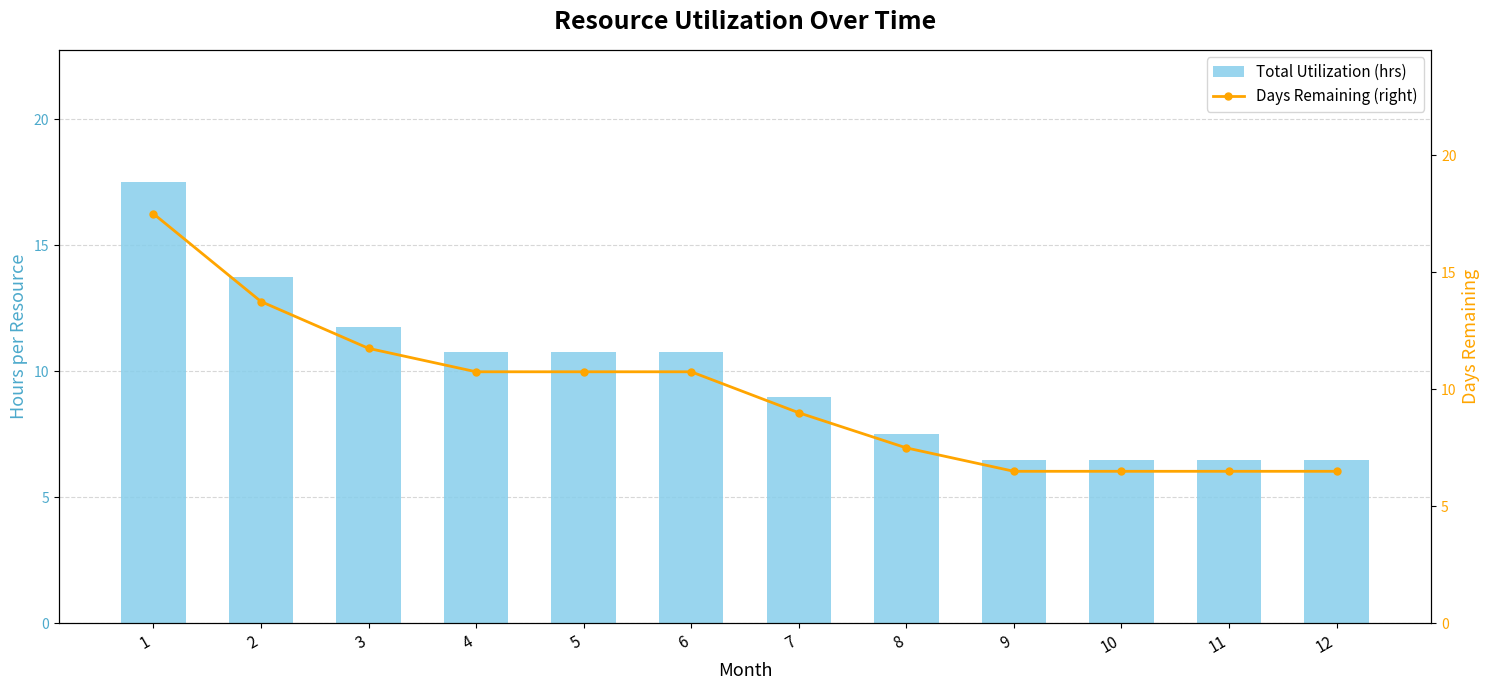

At which label does Days Remaining (right) first exceed 10?

1